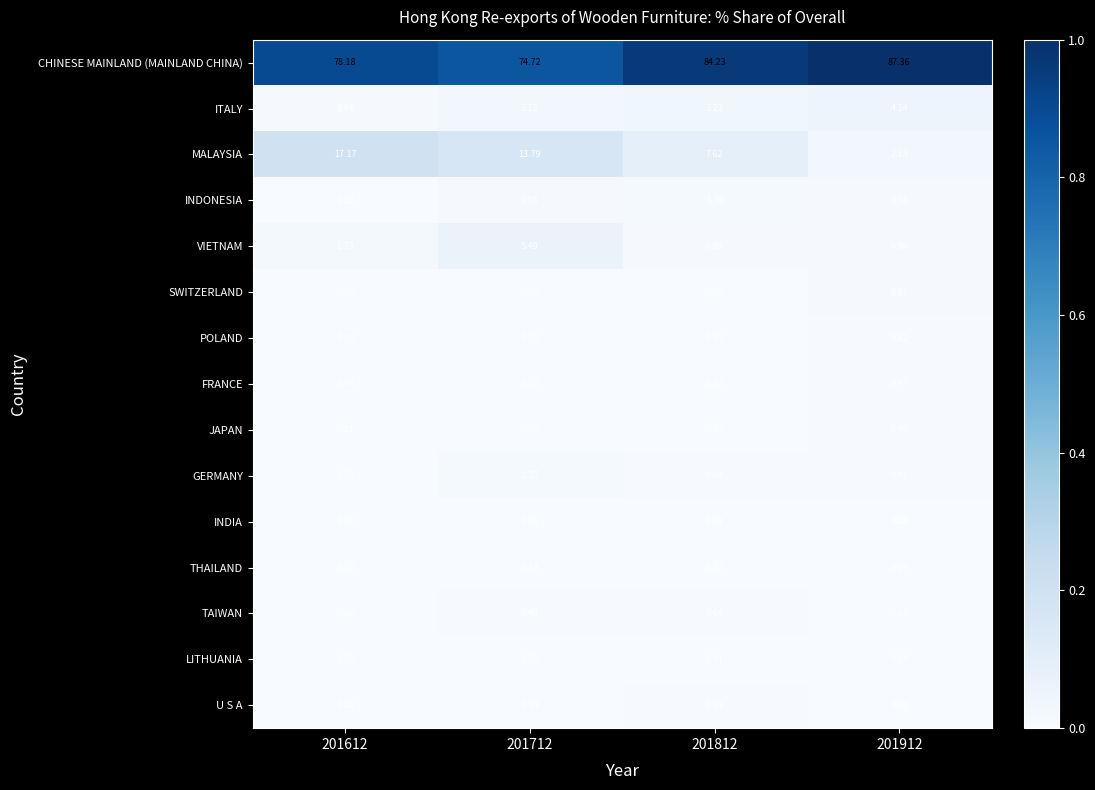

Is the value of JAPAN at 201912 greater than the value of GERMANY at 201912?

Yes